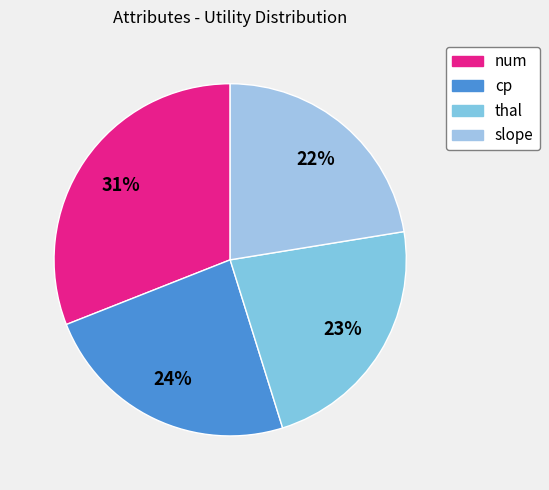

Which slice is the largest?

num